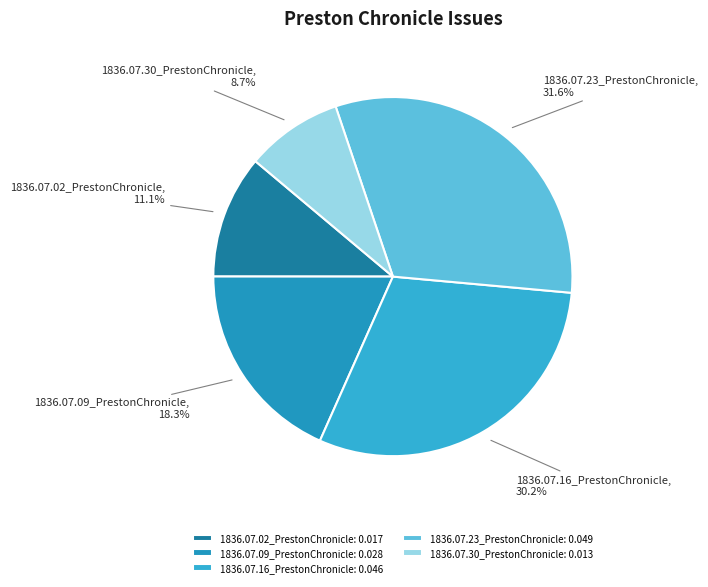

To the nearest percent, what is the difference between the largest and smallest slice percentages?

23%